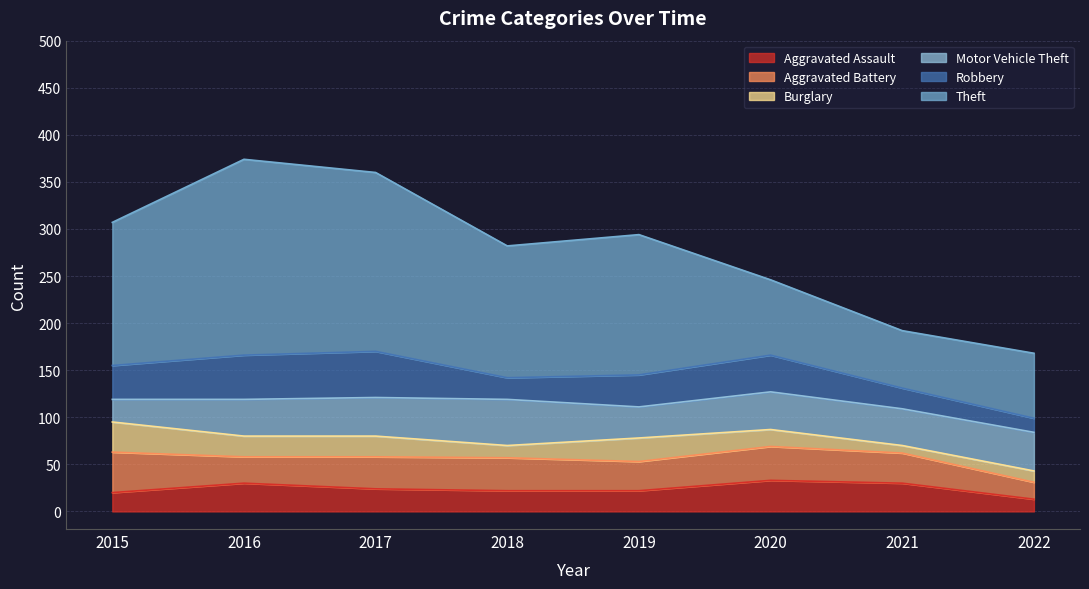

True or false: Aggravated Battery and Burglary intersect in this chart.

False